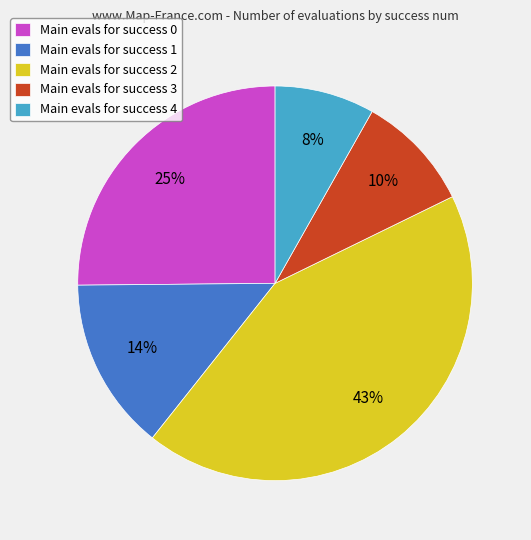

Between Main evals for success 2 and Main evals for success 4, which is larger?

Main evals for success 2